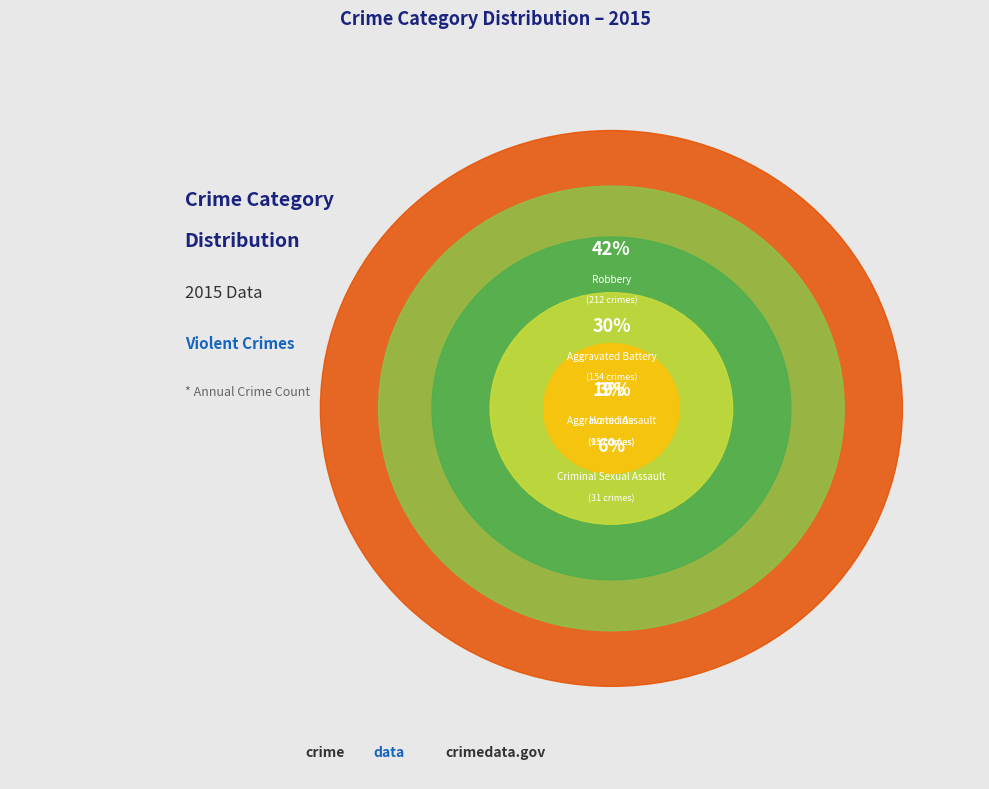

Is it true that Aggravated Battery is 30% of the pie?

True